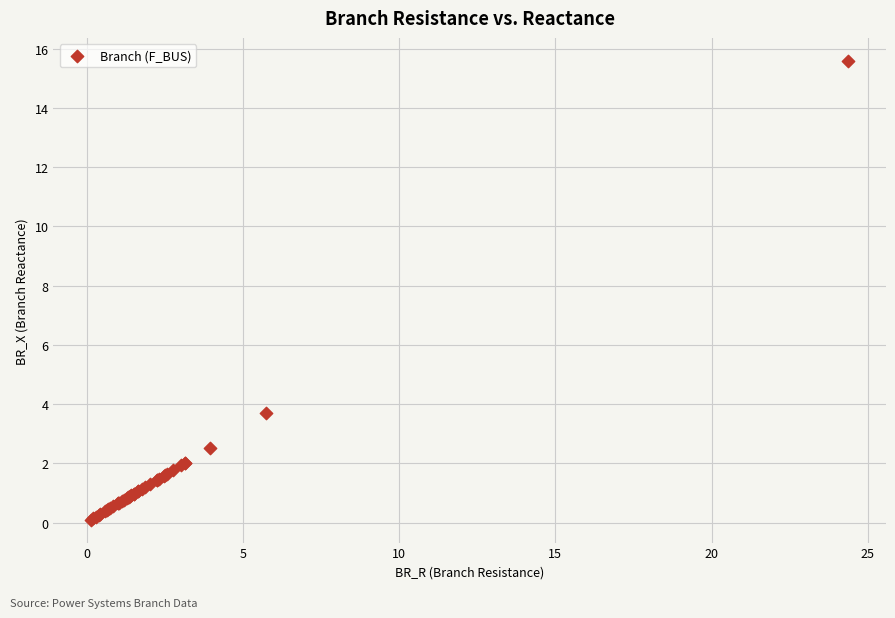

What Y value in the scatter plot is closest to 7?

3.7